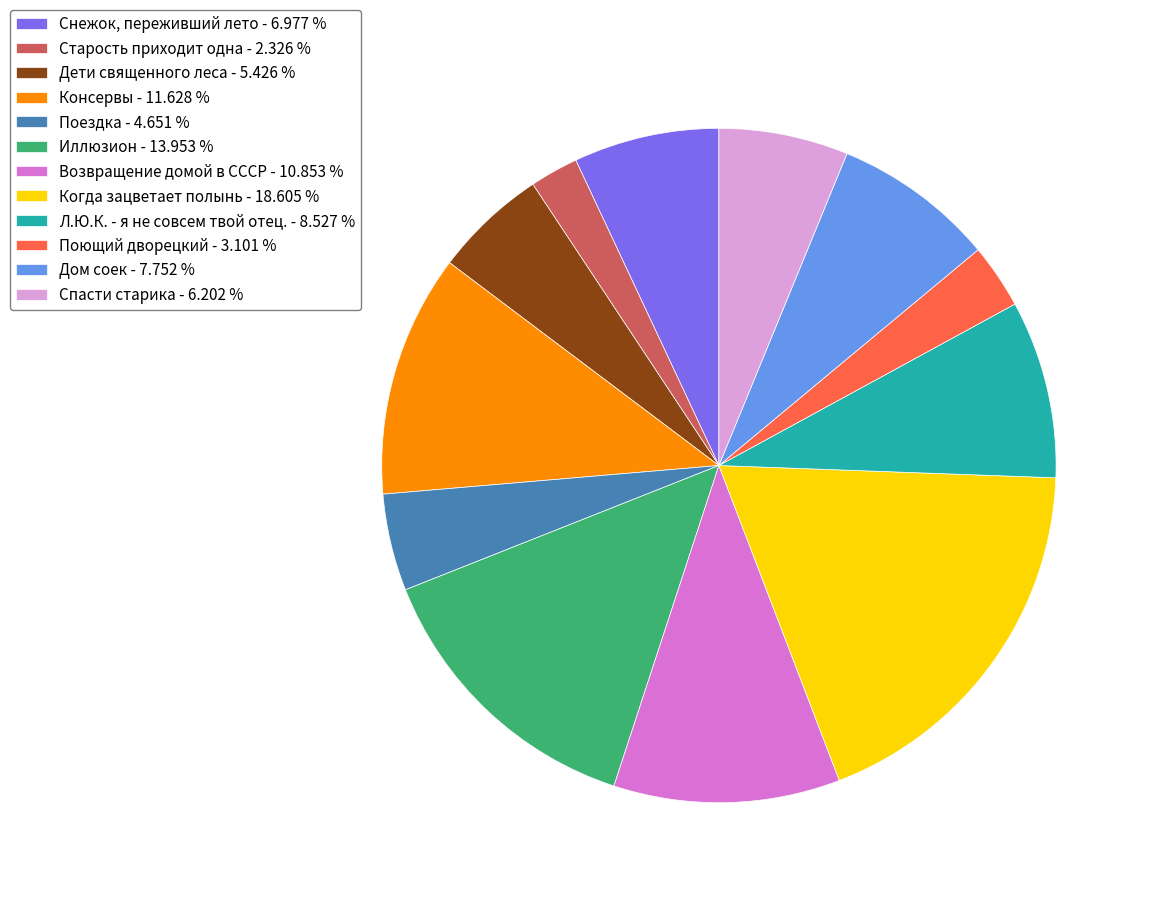

What is the largest slice in the pie chart?

Когда зацветает полынь